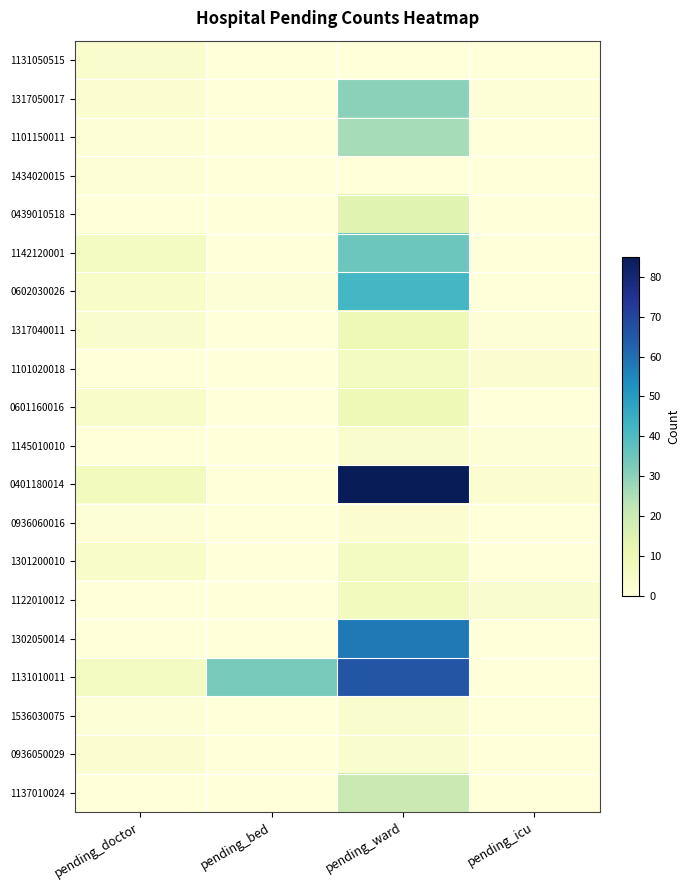

Reading left to right, list all the values displayed in this chart.

1131050515: pending_doctor=3	pending_bed=0	pending_ward=0	pending_icu=0
1317050017: pending_doctor=2	pending_bed=0	pending_ward=30	pending_icu=1
1101150011: pending_doctor=1	pending_bed=0	pending_ward=26	pending_icu=0
1434020015: pending_doctor=1	pending_bed=0	pending_ward=0	pending_icu=0
0439010518: pending_doctor=0	pending_bed=0	pending_ward=14	pending_icu=0
1142120001: pending_doctor=6	pending_bed=0	pending_ward=35	pending_icu=0
0602030026: pending_doctor=4	pending_bed=1	pending_ward=42	pending_icu=0
1317040011: pending_doctor=3	pending_bed=0	pending_ward=9	pending_icu=1
1101020018: pending_doctor=0	pending_bed=0	pending_ward=6	pending_icu=2
0601160016: pending_doctor=4	pending_bed=0	pending_ward=9	pending_icu=0
1145010010: pending_doctor=0	pending_bed=0	pending_ward=3	pending_icu=1
0401180014: pending_doctor=7	pending_bed=0	pending_ward=85	pending_icu=2
0936060016: pending_doctor=1	pending_bed=0	pending_ward=2	pending_icu=0
1301200010: pending_doctor=4	pending_bed=0	pending_ward=6	pending_icu=0
1122010012: pending_doctor=0	pending_bed=0	pending_ward=7	pending_icu=3
1302050014: pending_doctor=0	pending_bed=0	pending_ward=58	pending_icu=0
1131010011: pending_doctor=6	pending_bed=33	pending_ward=66	pending_icu=0
1536030075: pending_doctor=1	pending_bed=0	pending_ward=3	pending_icu=0
0936050029: pending_doctor=2	pending_bed=0	pending_ward=3	pending_icu=0
1137010024: pending_doctor=0	pending_bed=0	pending_ward=20	pending_icu=0